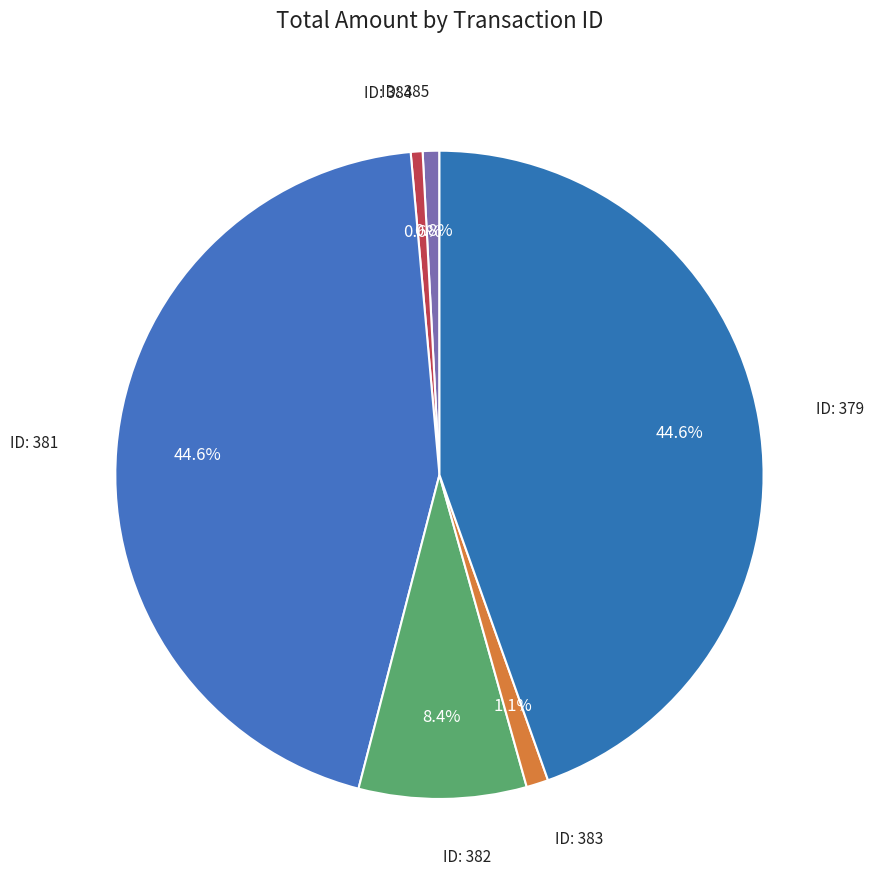

What is the smallest slice in the pie chart?

384